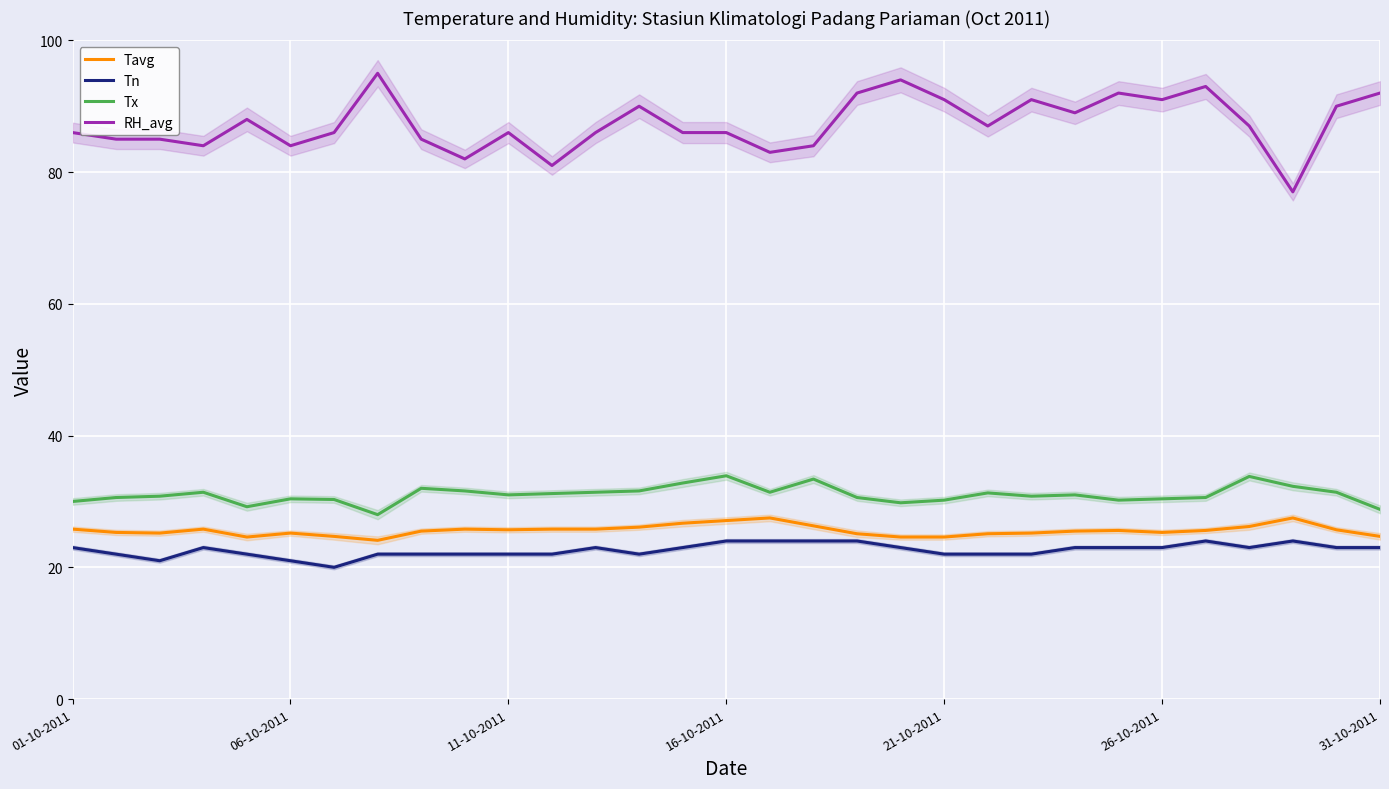

Is it true that Tn equals 22.0 at 9?

True